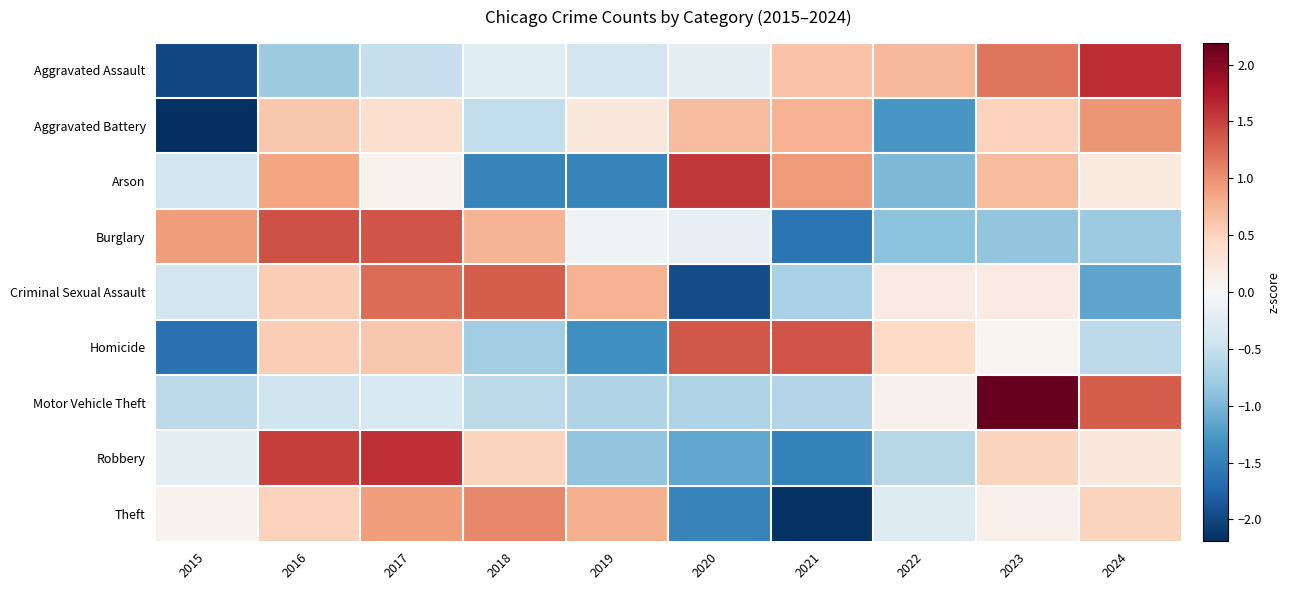

Reading left to right, list all the values displayed in this chart.

Aggravated Assault: 2015=-2.0	2016=-0.8	2017=-0.5	2018=-0.3	2019=-0.4	2020=-0.2	2021=0.6	2022=0.7	2023=1.2	2024=1.6
Aggravated Battery: 2015=-2.3	2016=0.6	2017=0.4	2018=-0.5	2019=0.2	2020=0.7	2021=0.8	2022=-1.3	2023=0.5	2024=1.0
Arson: 2015=-0.4	2016=0.9	2017=0.1	2018=-1.5	2019=-1.5	2020=1.6	2021=0.9	2022=-1.0	2023=0.7	2024=0.2
Burglary: 2015=0.9	2016=1.4	2017=1.4	2018=0.7	2019=-0.1	2020=-0.2	2021=-1.6	2022=-0.9	2023=-0.9	2024=-0.8
Criminal Sexual Assault: 2015=-0.4	2016=0.5	2017=1.2	2018=1.3	2019=0.8	2020=-1.9	2021=-0.7	2022=0.2	2023=0.2	2024=-1.2
Homicide: 2015=-1.6	2016=0.5	2017=0.6	2018=-0.8	2019=-1.4	2020=1.4	2021=1.4	2022=0.4	2023=0.0	2024=-0.6
Motor Vehicle Theft: 2015=-0.6	2016=-0.4	2017=-0.3	2018=-0.6	2019=-0.7	2020=-0.7	2021=-0.6	2022=0.1	2023=2.5	2024=1.3
Robbery: 2015=-0.2	2016=1.5	2017=1.6	2018=0.5	2019=-0.9	2020=-1.1	2021=-1.5	2022=-0.6	2023=0.5	2024=0.2
Theft: 2015=0.1	2016=0.5	2017=0.9	2018=1.1	2019=0.8	2020=-1.5	2021=-2.2	2022=-0.3	2023=0.1	2024=0.5